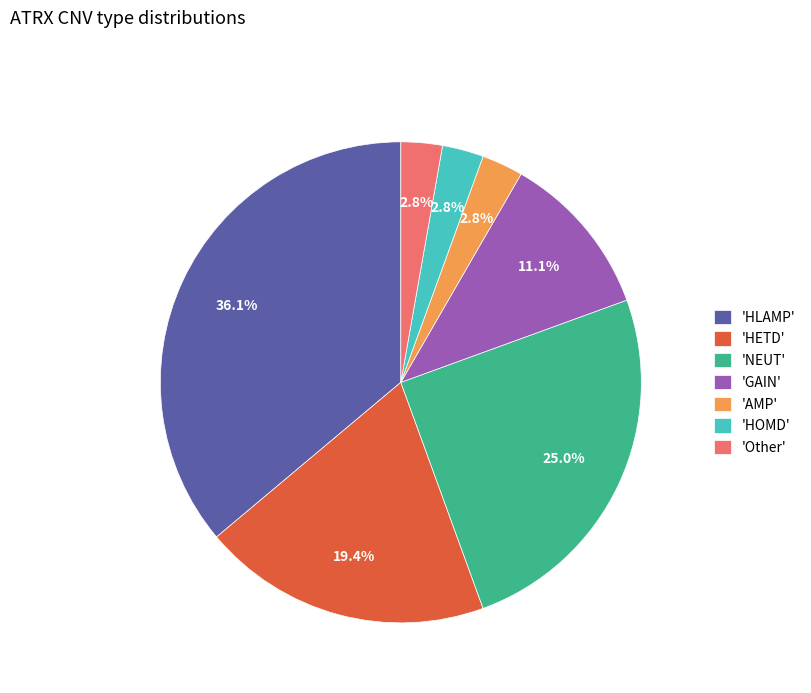

Does any single category account for the majority?

No